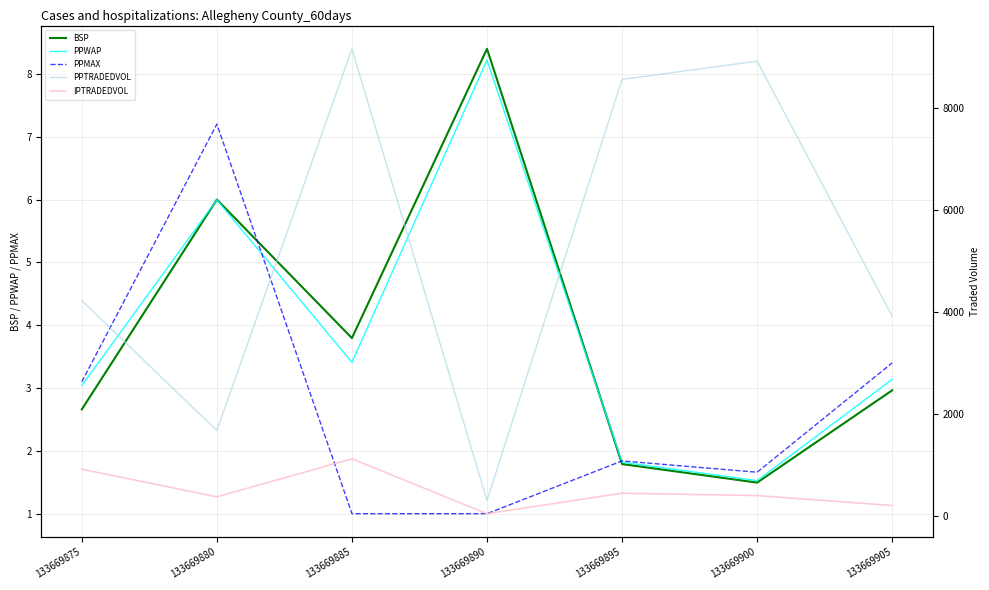

What is the approximate value of PPTRADEDVOL at 133669880?

1678.0